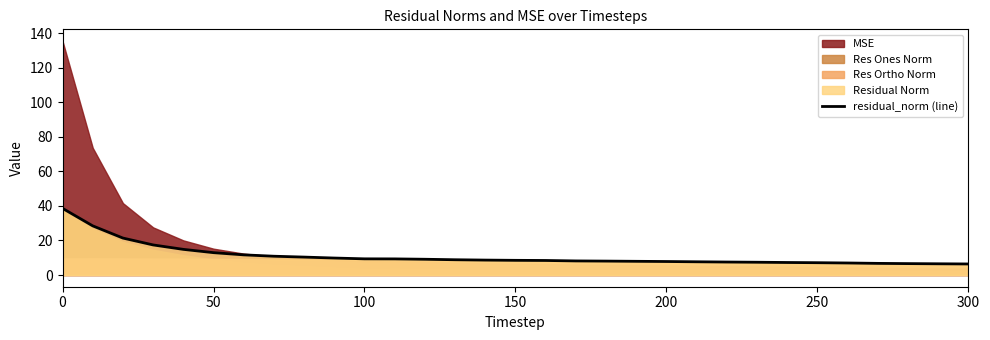

The value of residual_norm (line) at 300 is 6.4. True or false?

True